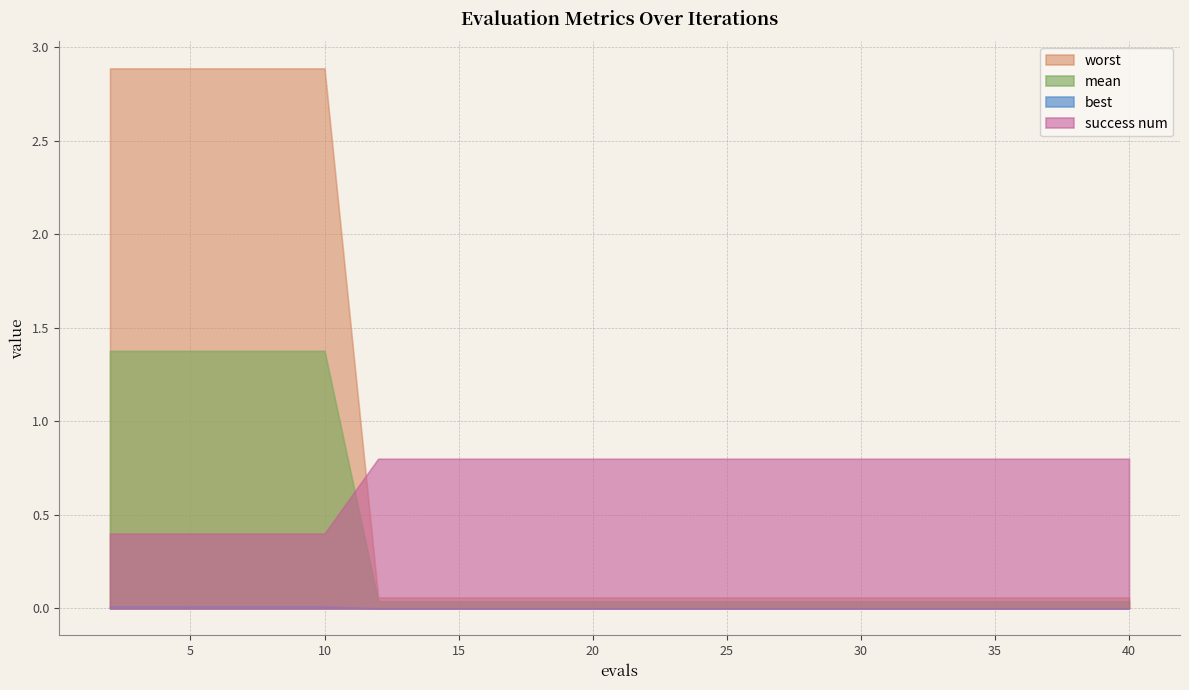

The mean series shows 1.4 at 6. True or false?

True